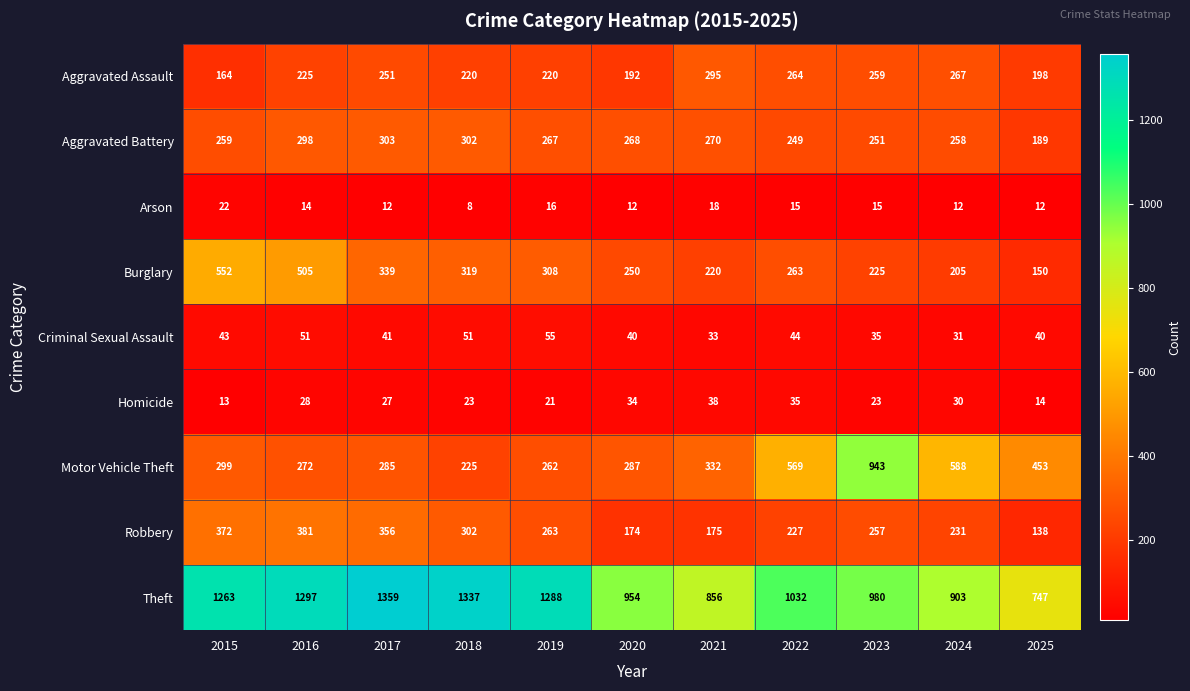

What is the maximum value for Motor Vehicle Theft?

943